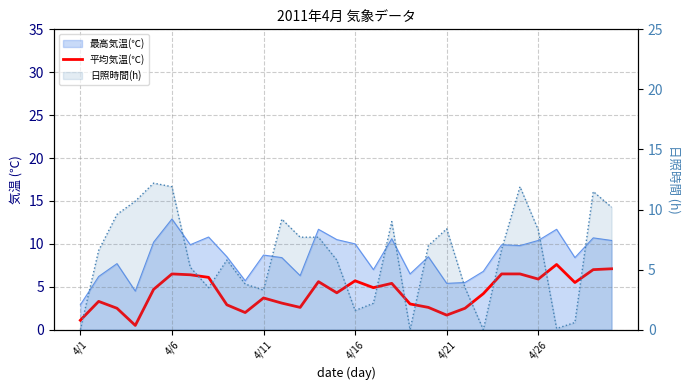

What is the lowest value of the 平均気温(℃) series?

0.5